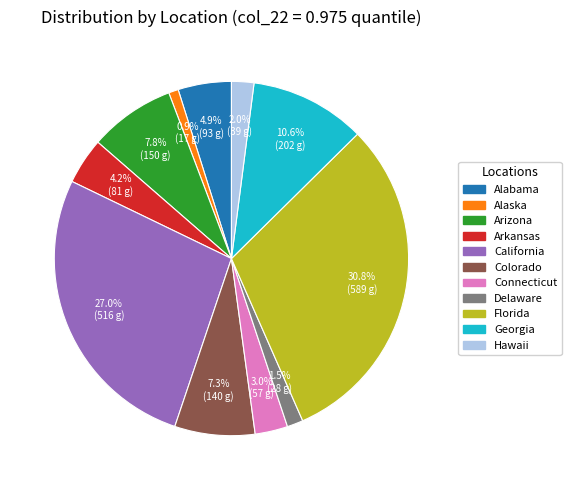

What is the ratio of the value at Delaware to the value at Colorado?

0.2